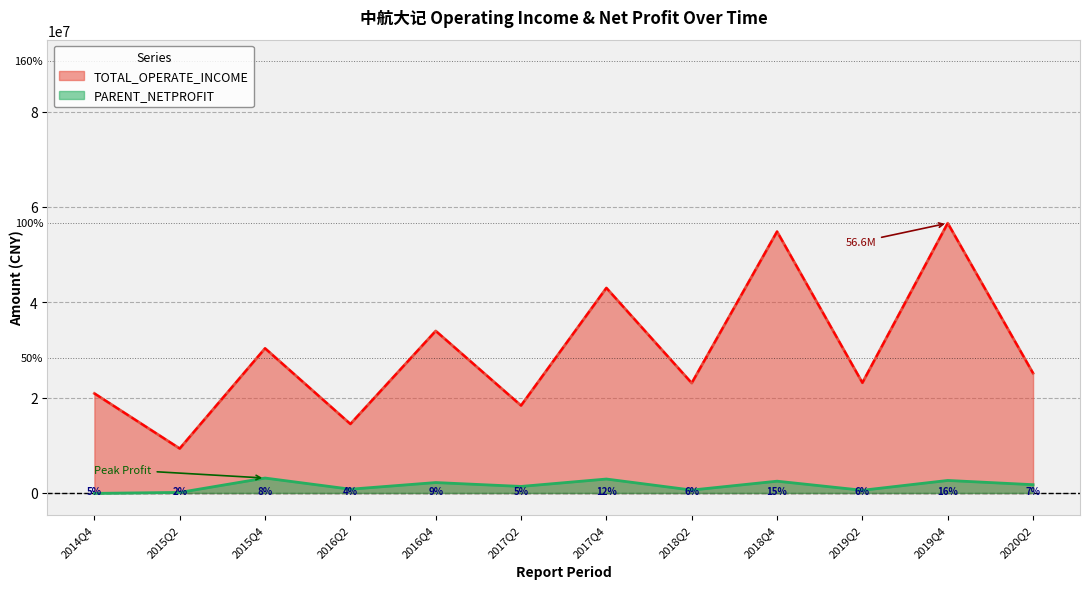

What position from the left is 2018Q2?

8